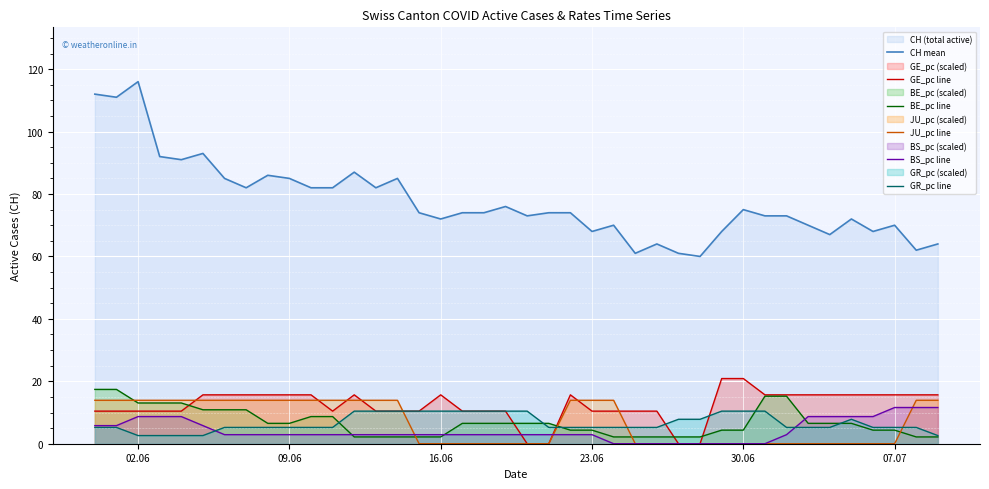

How many lines are shown in the chart?

6